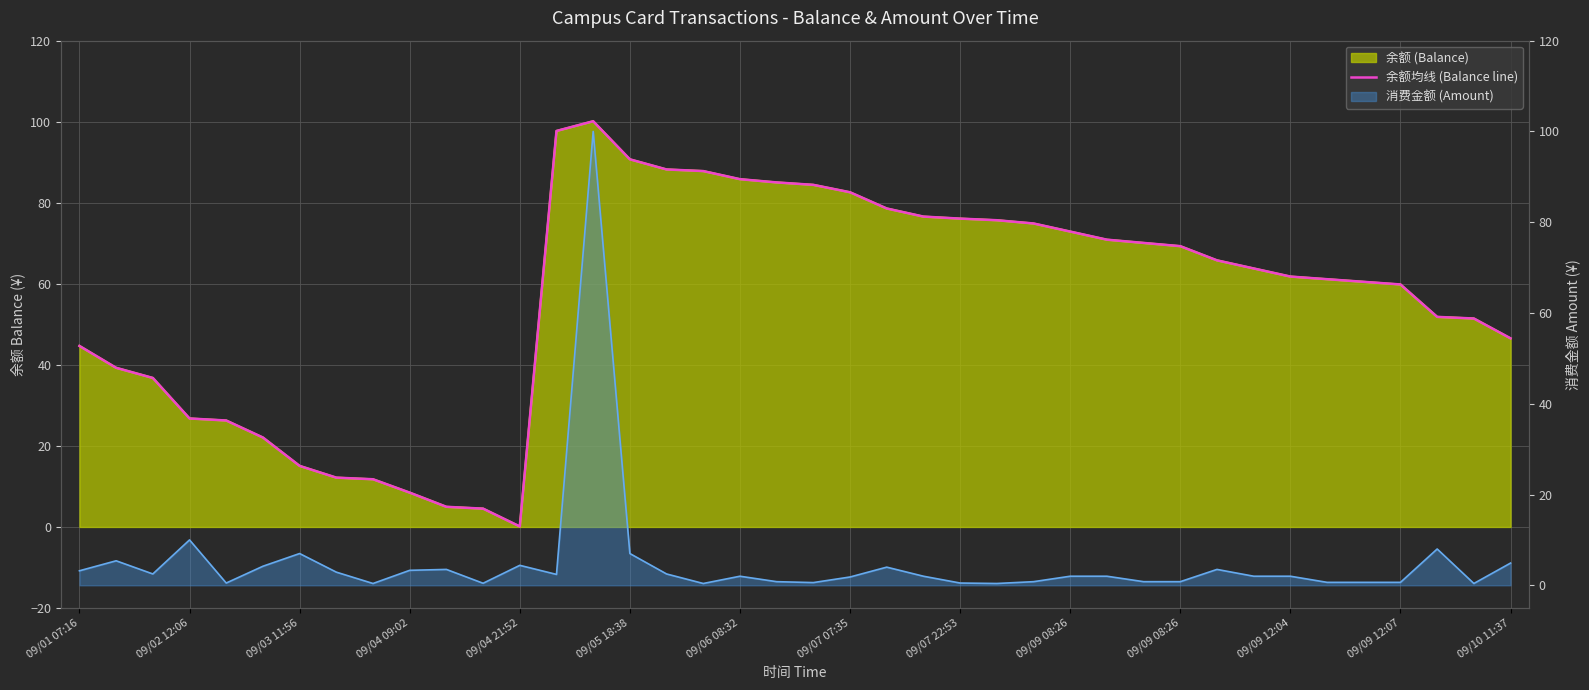

How many interior local peaks (higher than both neighbors) does the data have?

1